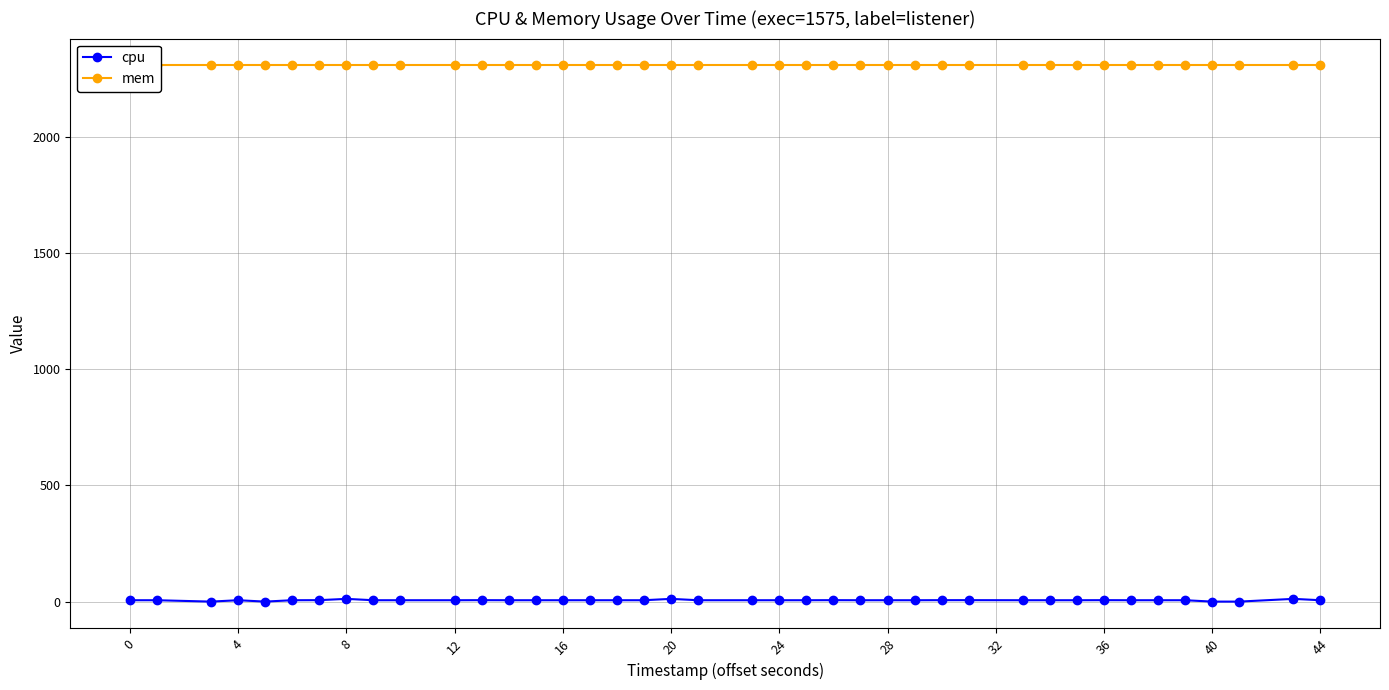

At which label does cpu first exceed 5?

0